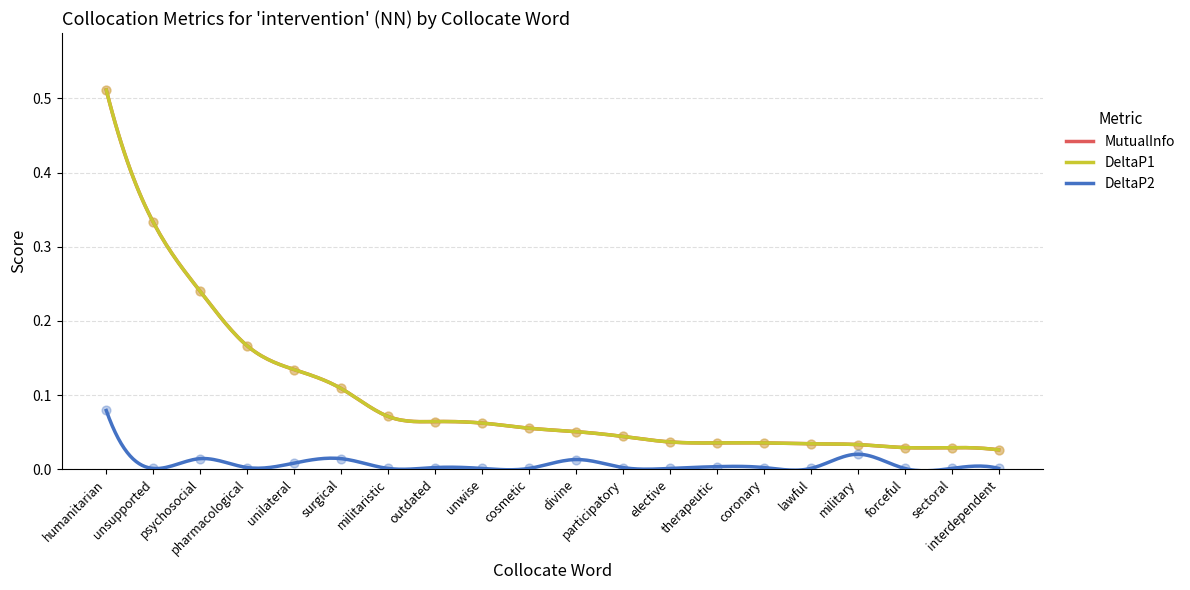

What is the total value across all series at humanitarian?

1.1